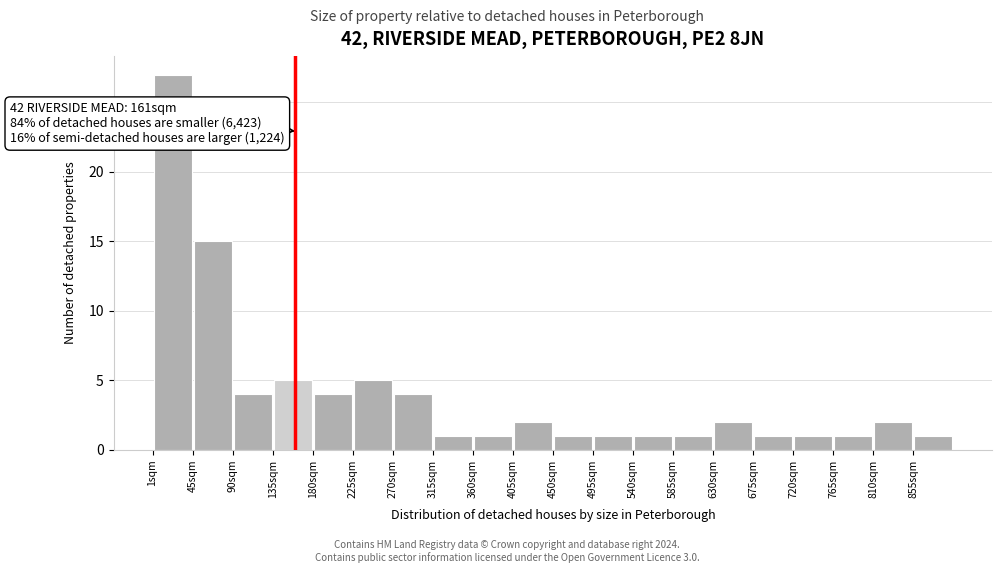

Over which range of the x-axis is the bar tallest?

0 to 45